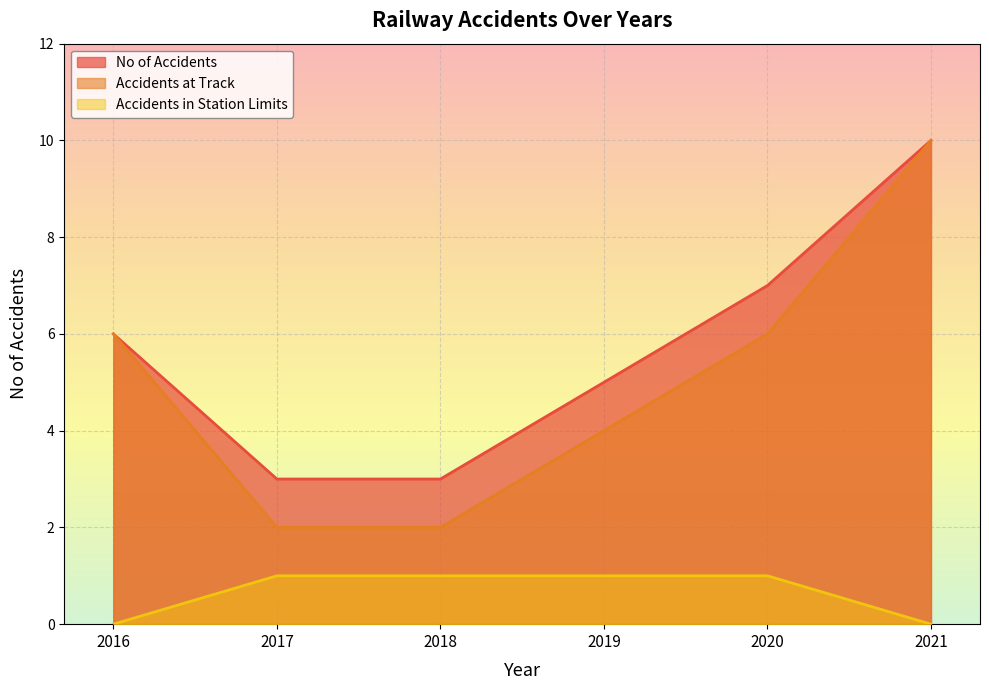

Count the No of Accidents values in the range 3 to 7.

5